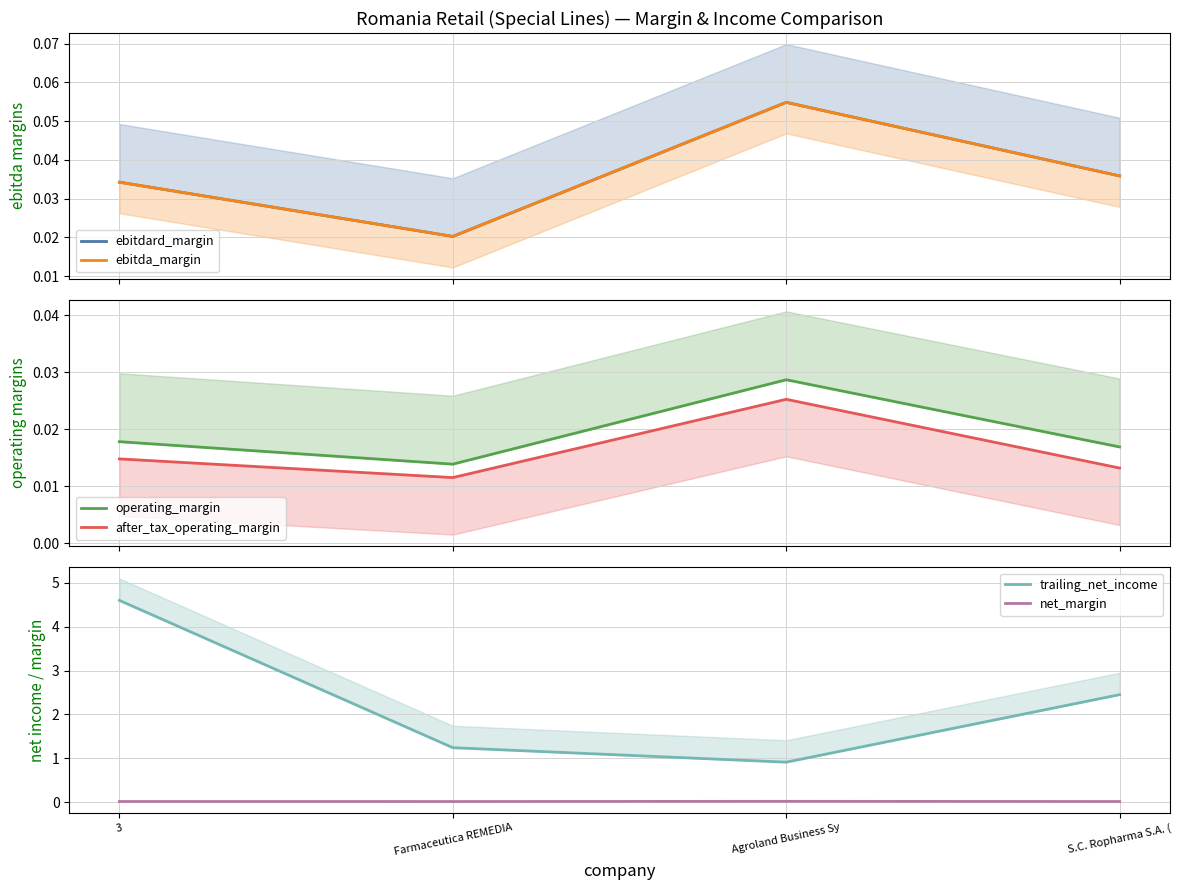

Which series has the widest spread of values?

trailing_net_income